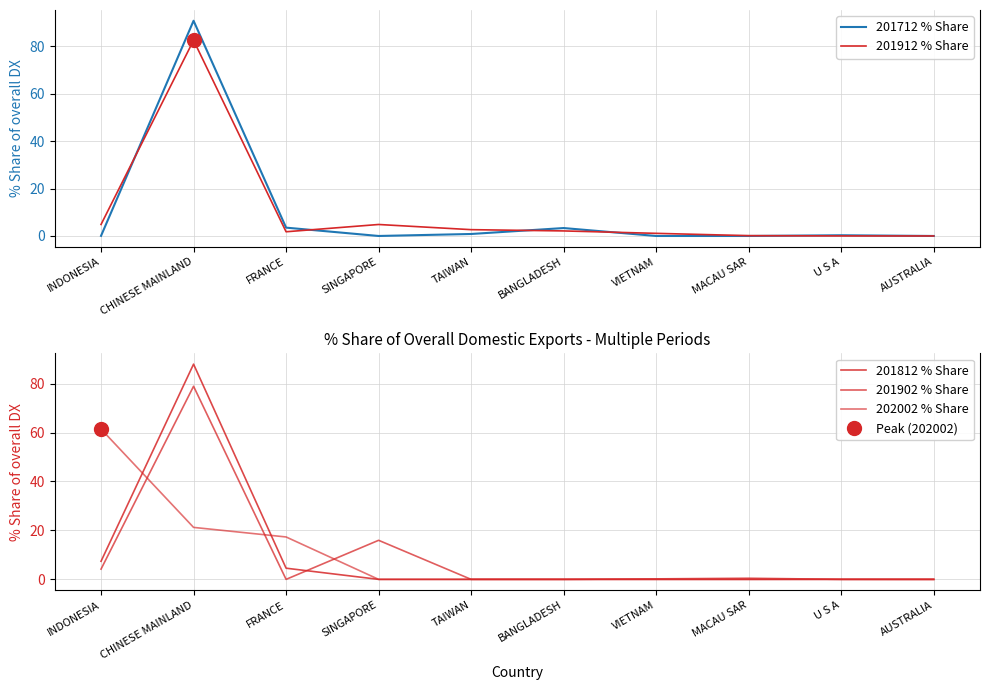

Reading left to right, extract all data points from this chart.

201712 % Share: 0.1	90.7	3.5	0.0	0.8	3.3	0.0	0.0	0.3	0.0
201912 % Share: 4.8	82.5	1.8	4.8	2.7	2.1	1.1	0.1	0.0	0.0
201812 % Share: 7.4	88.0	4.6	0.0	0.0	0.0	0.0	0.0	0.0	0.0
201902 % Share: 4.2	78.9	0.0	16.0	0.0	0.0	0.2	0.5	0.0	0.0
202002 % Share: 61.4	21.2	17.3	0.0	0.0	0.0	0.0	0.0	0.0	0.0